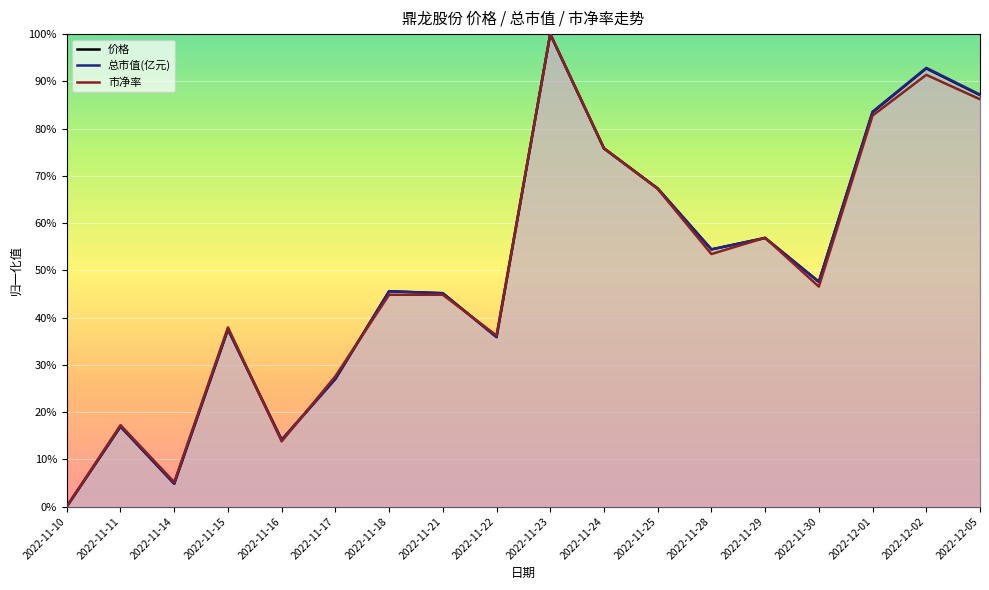

What is the label of the 2nd point from the left?

2022-11-11